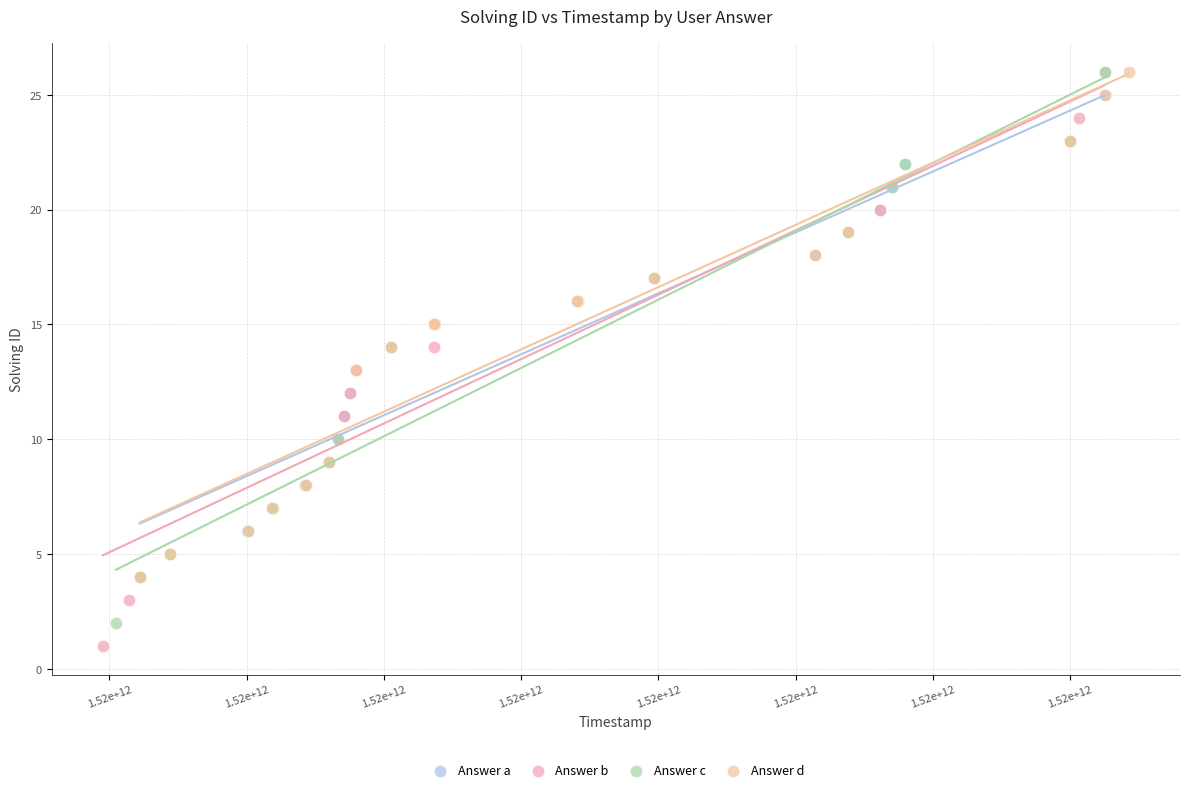

Which series contains the lowest Y value?

Answer b